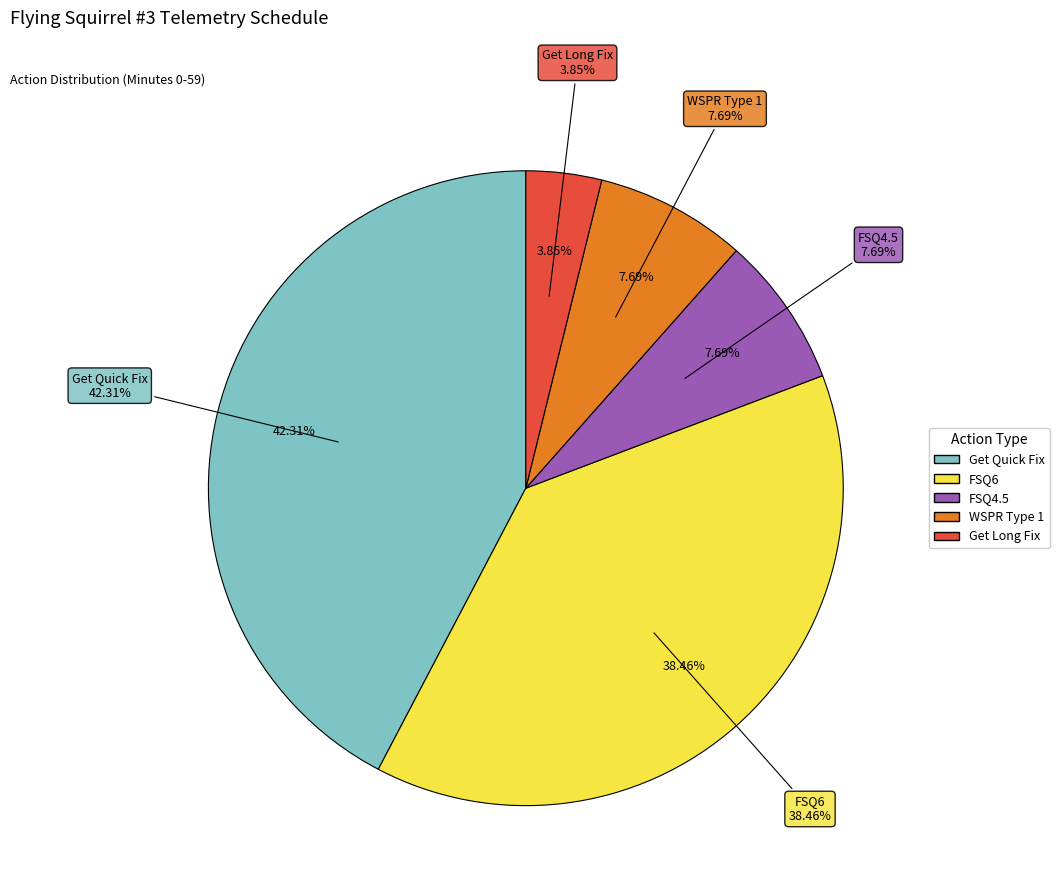

Is there a majority slice in this chart?

No